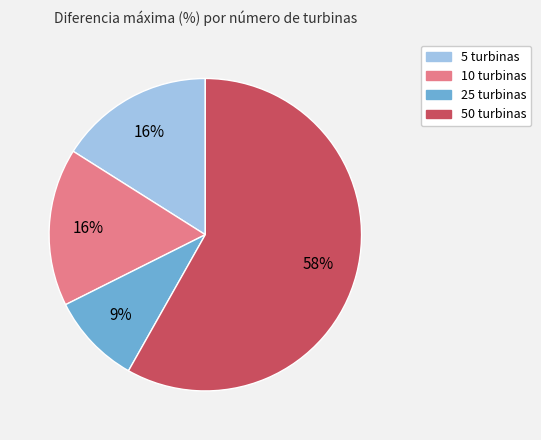

How many slices are in this pie chart?

4